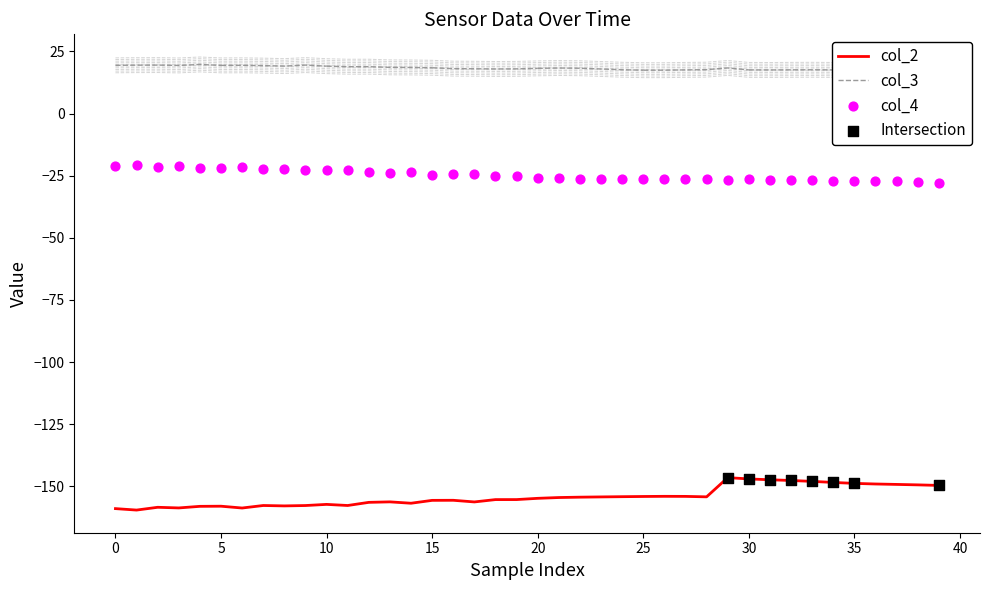

At which category is the sum across all series the highest?

29